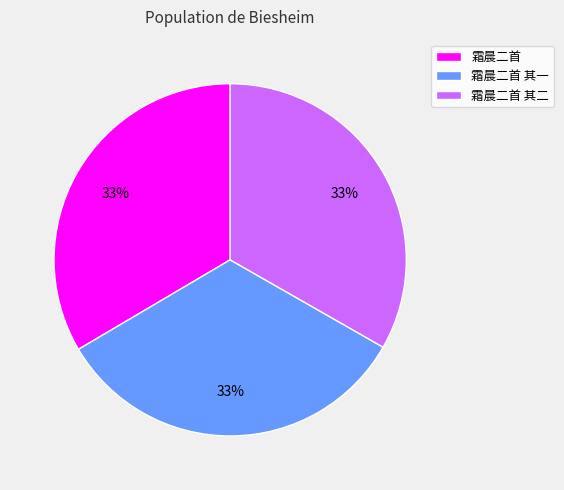

Does 霜晨二首 account for over 50% of the chart?

No